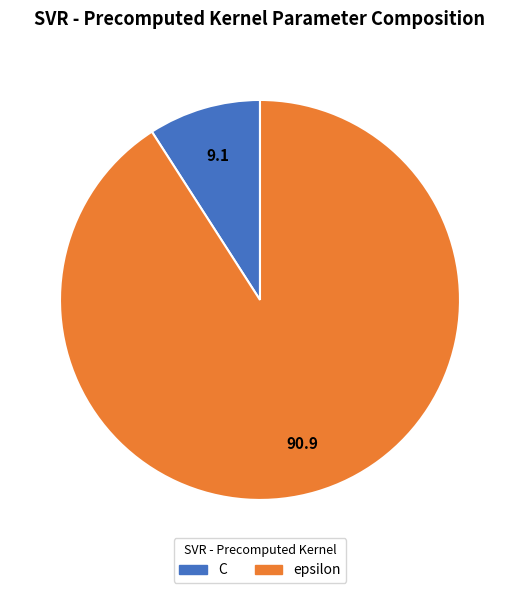

The C slice represents 21% of the pie. True or false?

False